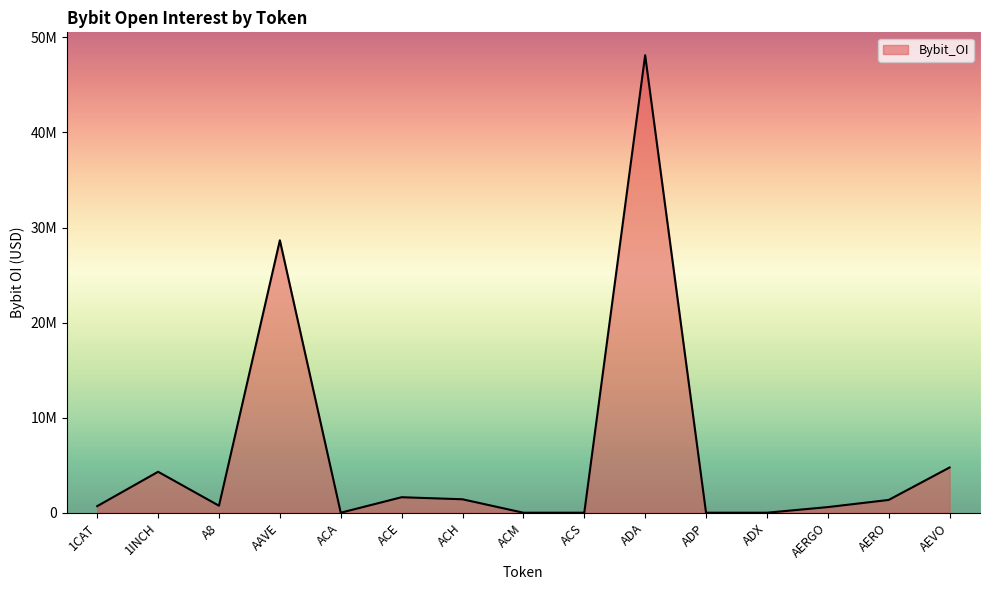

Does the chart have visible grid lines?

No